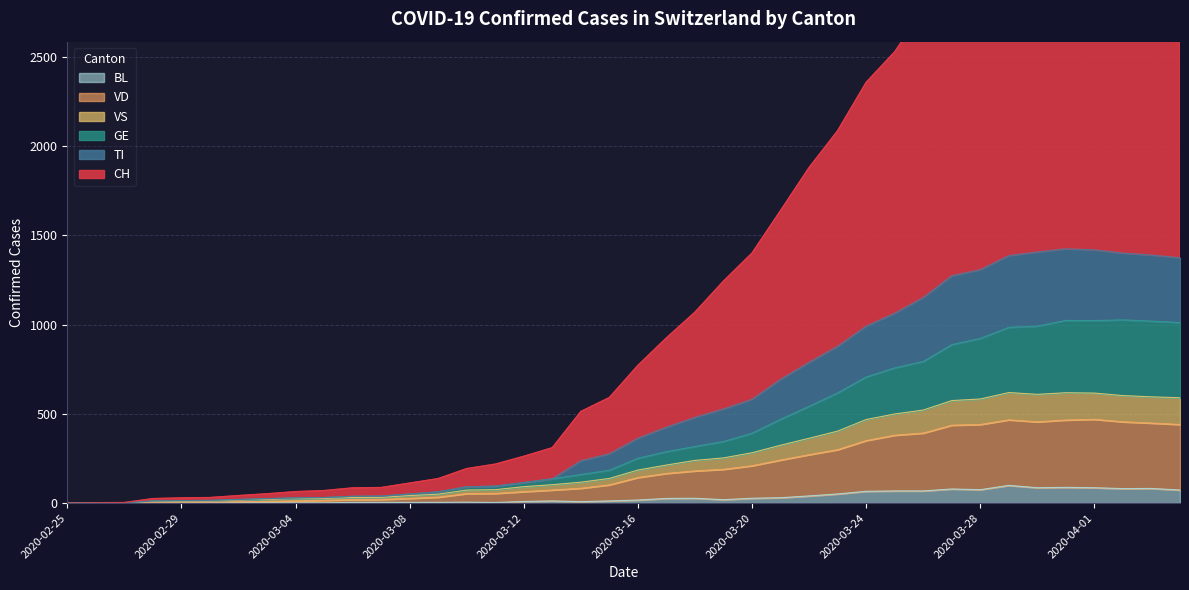

What position from the left is 2020-03-07?

12